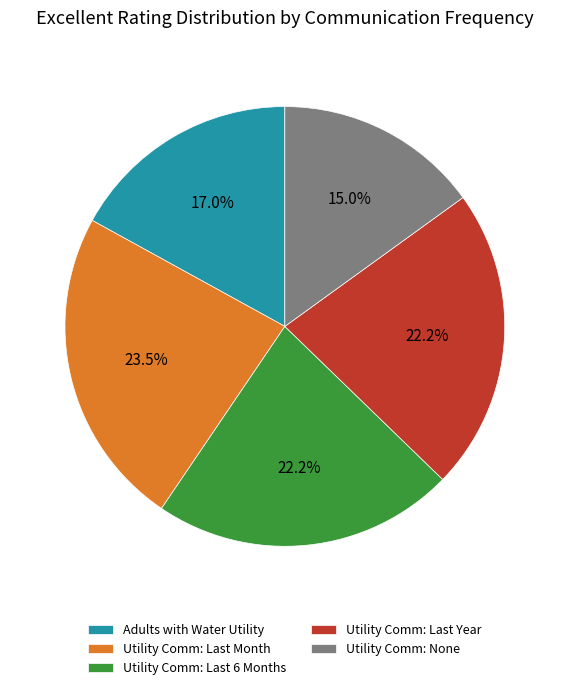

Do Adults with Water Utility and Utility Comm: None together represent more than half of the pie?

No